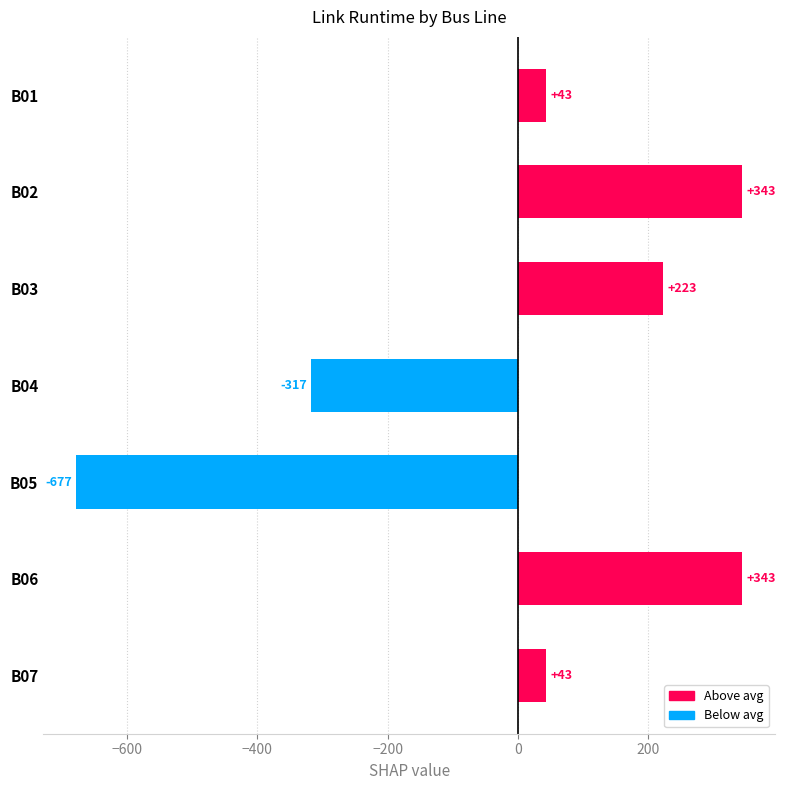

Between B05 and B03, which is larger?

B03